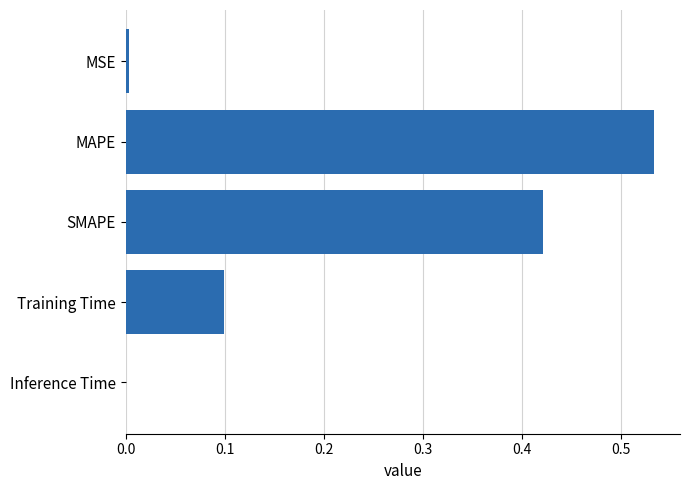

What is the sum of all values?

1.1